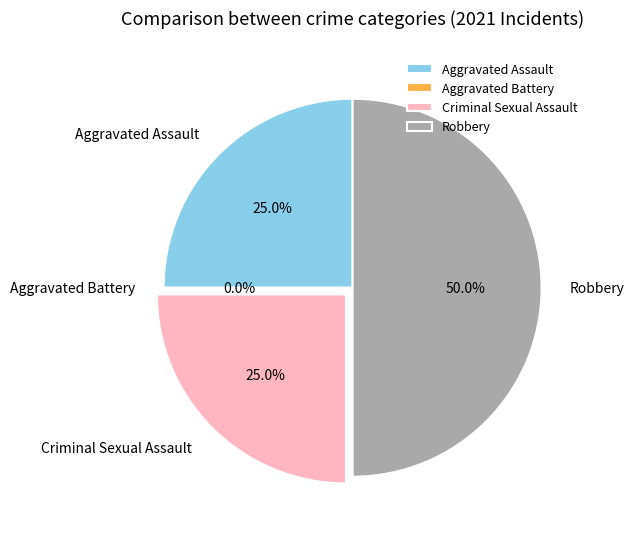

What percentage is the Robbery slice, to the nearest percent?

50%